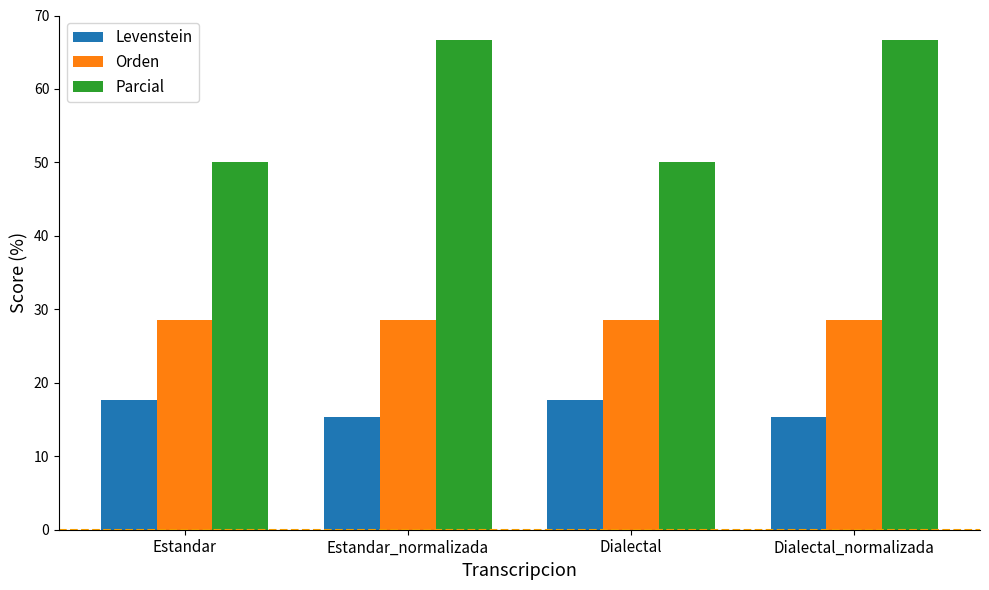

Reading right to left, extract all data points from this chart.

Levenstein: 15.4	17.6	15.4	17.6
Orden: 28.6	28.6	28.6	28.6
Parcial: 66.7	50.0	66.7	50.0